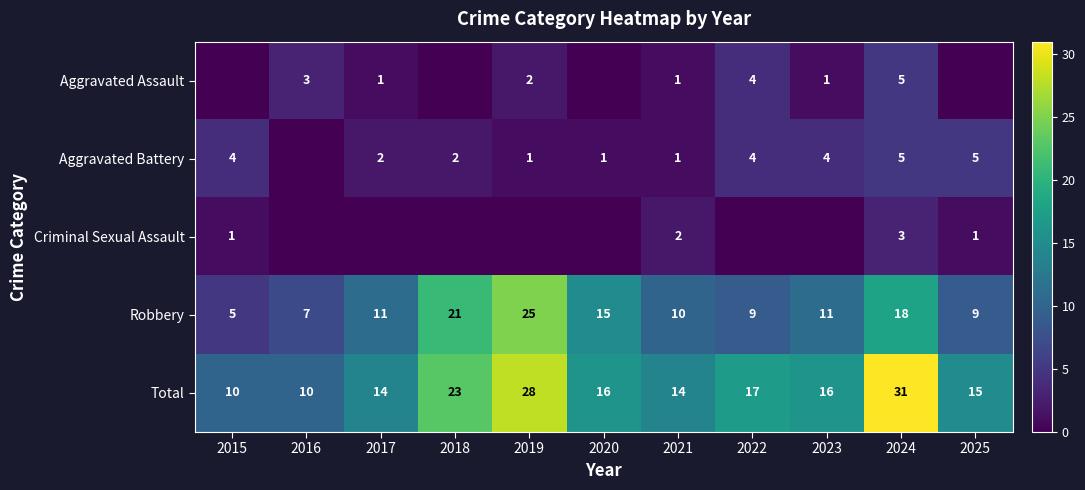

The Aggravated Assault series shows 5 at 2024. True or false?

True